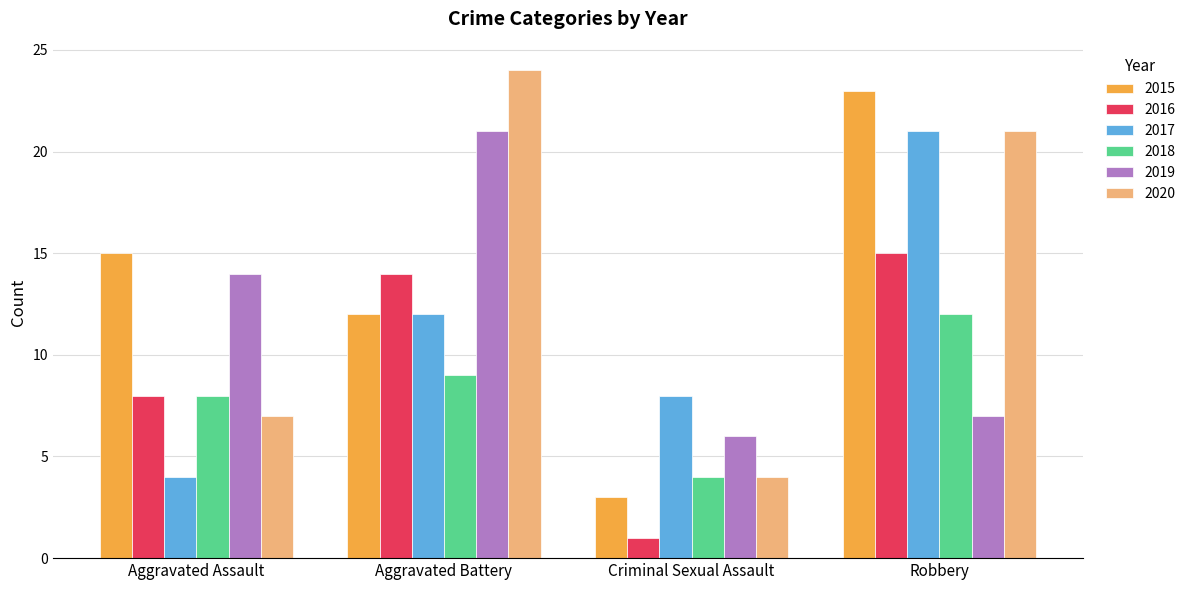

How many values in the 2020 series are below 21?

2